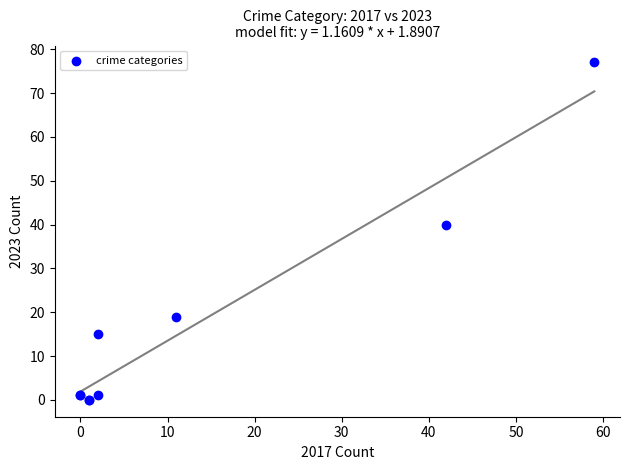

What Y value in the scatter plot is closest to 38?

40